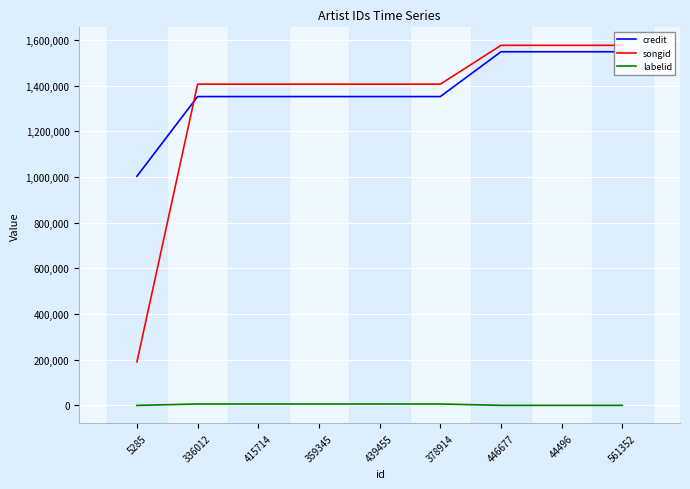

The value of songid at 336012 is 2457486. True or false?

False